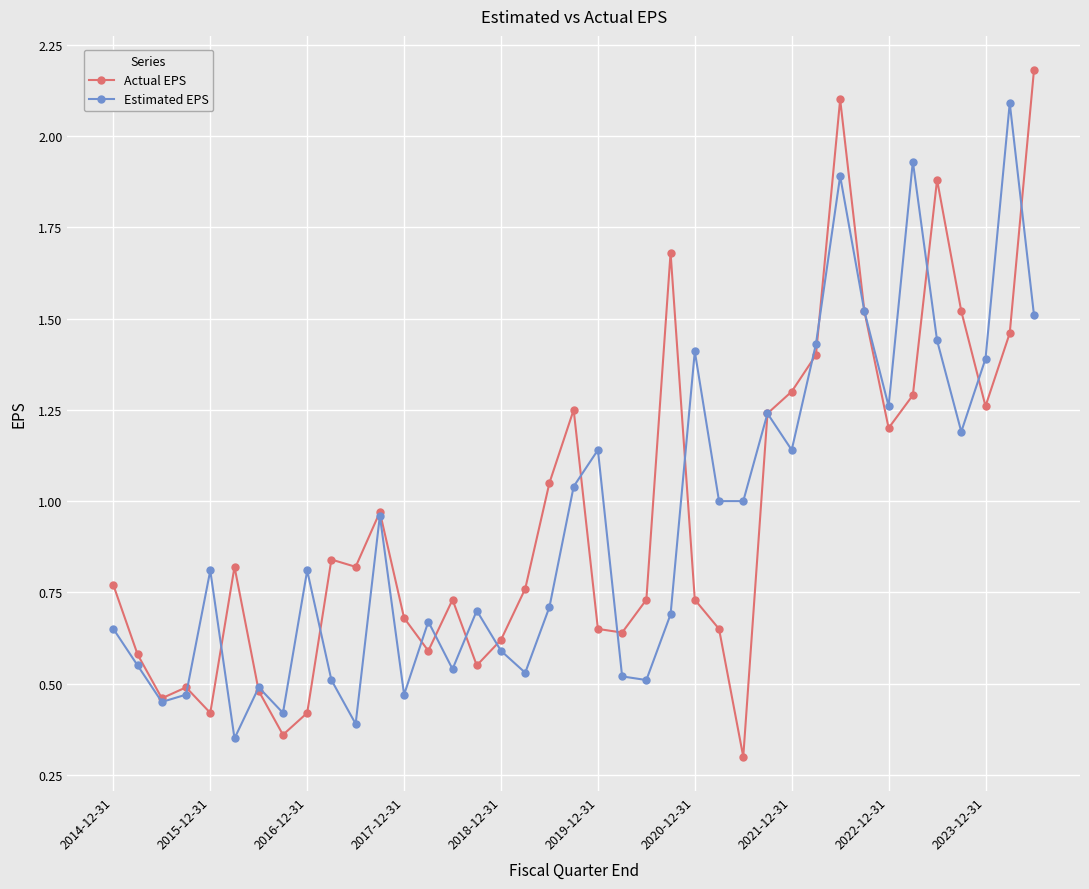

How many categories are shown in the chart?

39